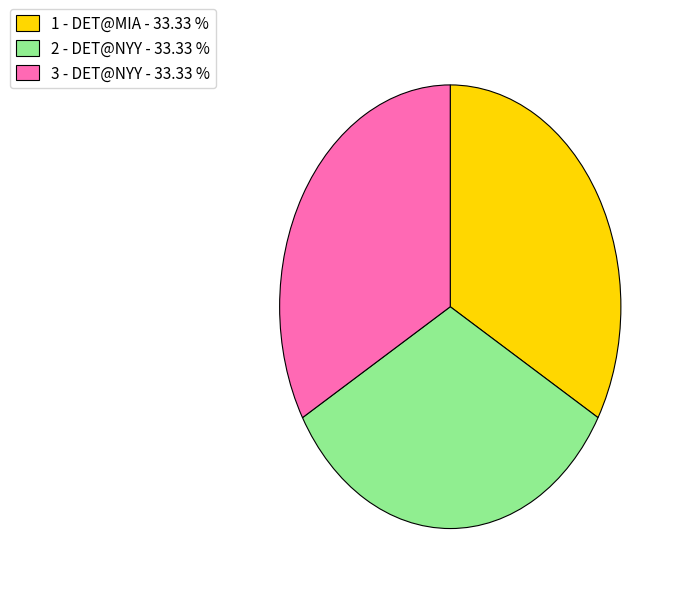

Does 1 - DET@MIA represent more than half of the total?

No